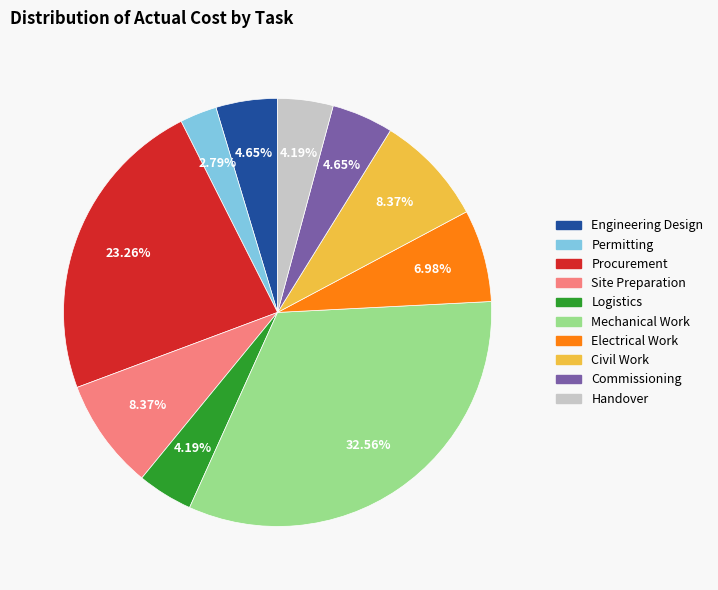

Is there any slice that represents more than half of the pie?

No